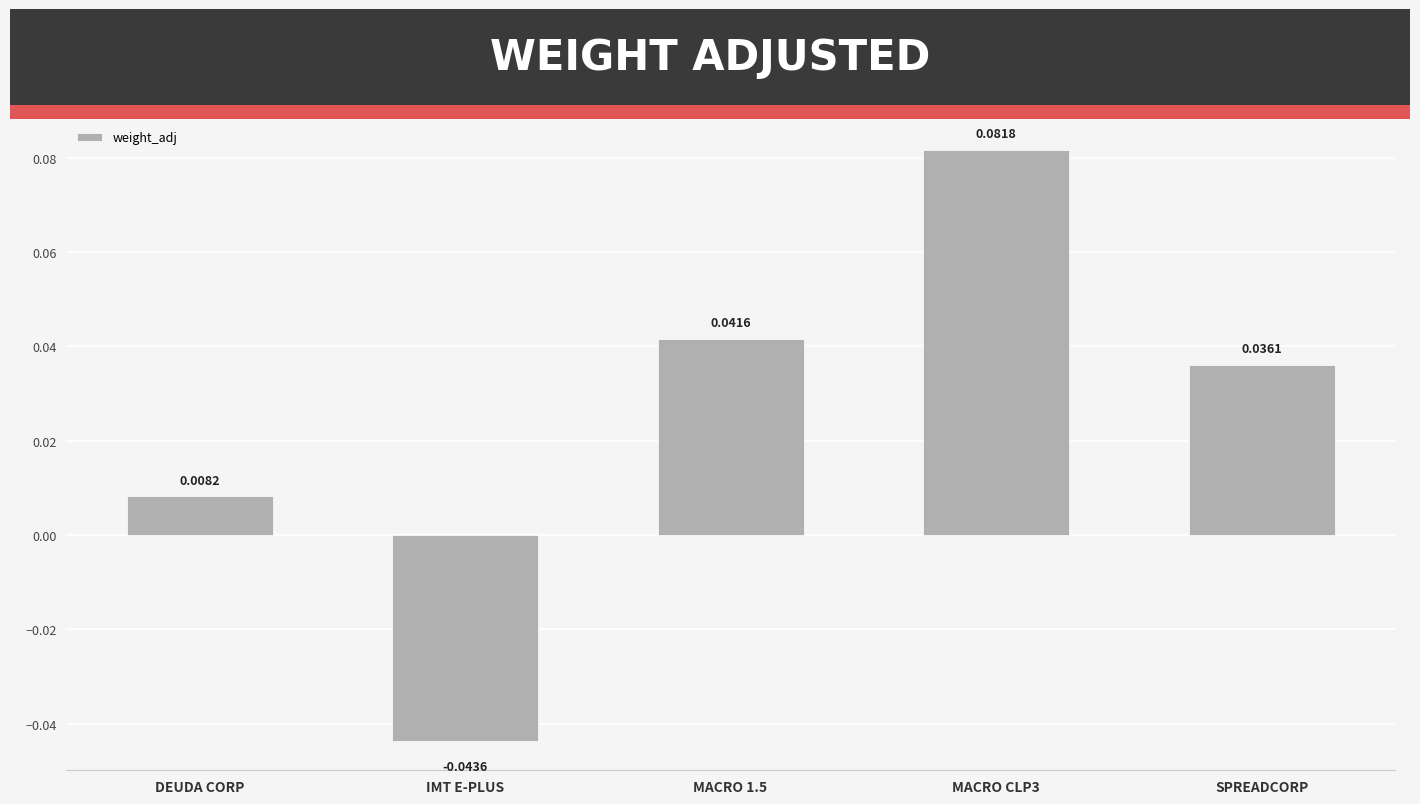

Where is the data nearest to the value 0?

DEUDA CORP